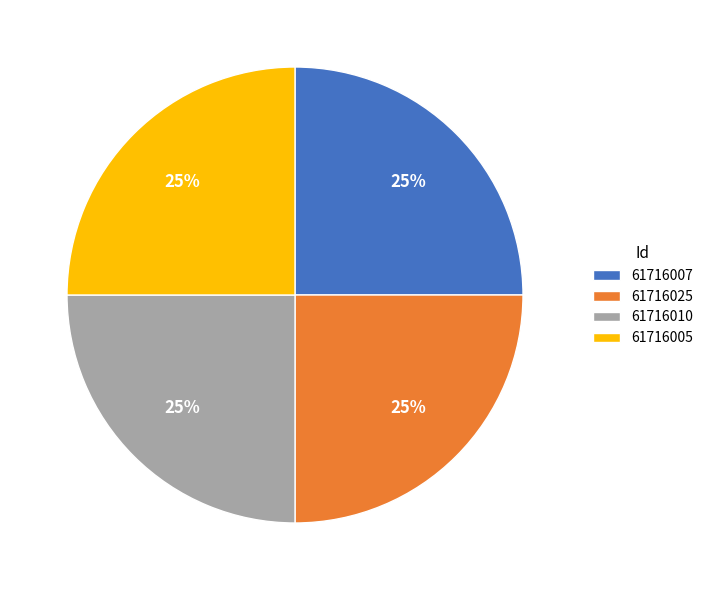

Is it true that 61716010 is 36% of the pie?

False